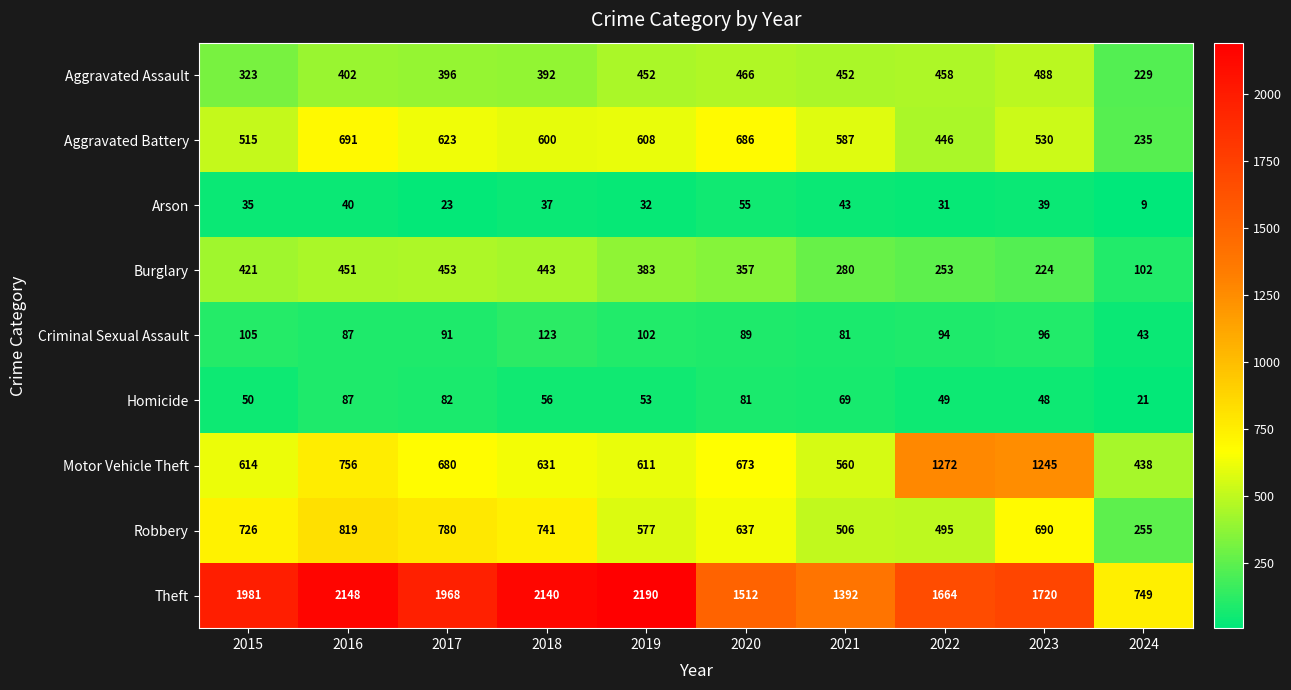

Is it true that Homicide equals 17 at 2020?

False